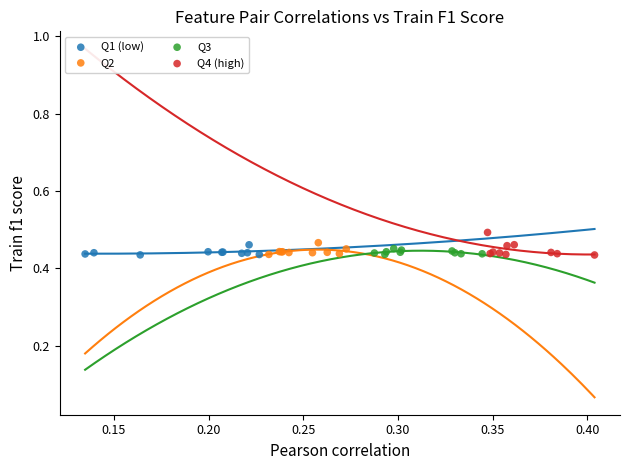

Which series has the widest spread of Y values?

Q4 (high)